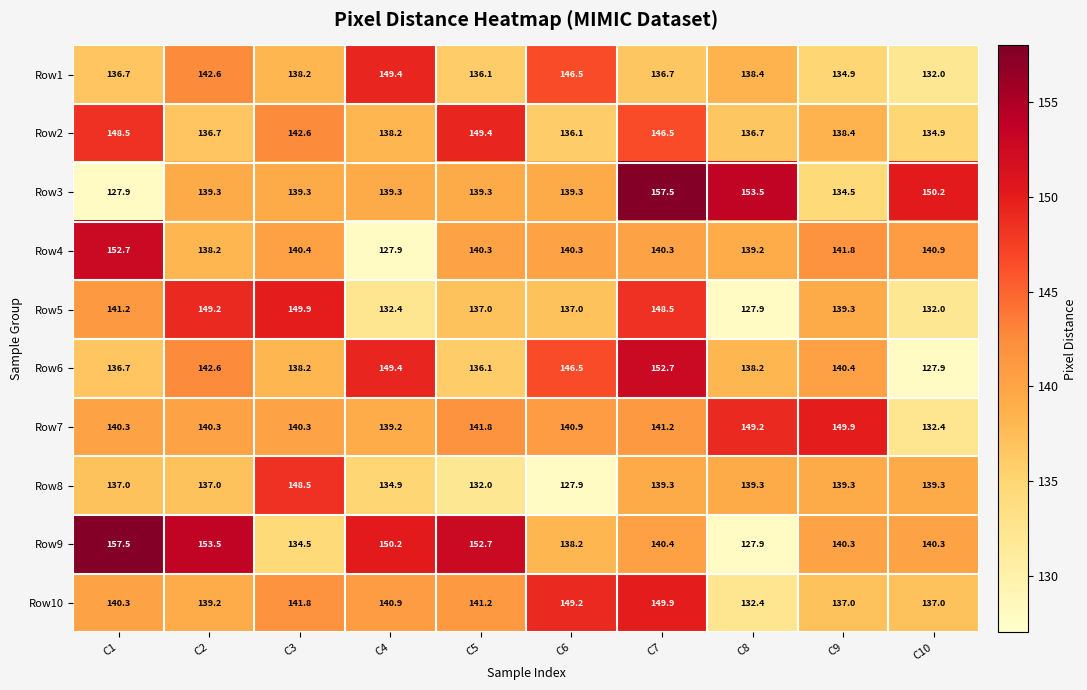

How many values in the Row3 series exceed 139?

8